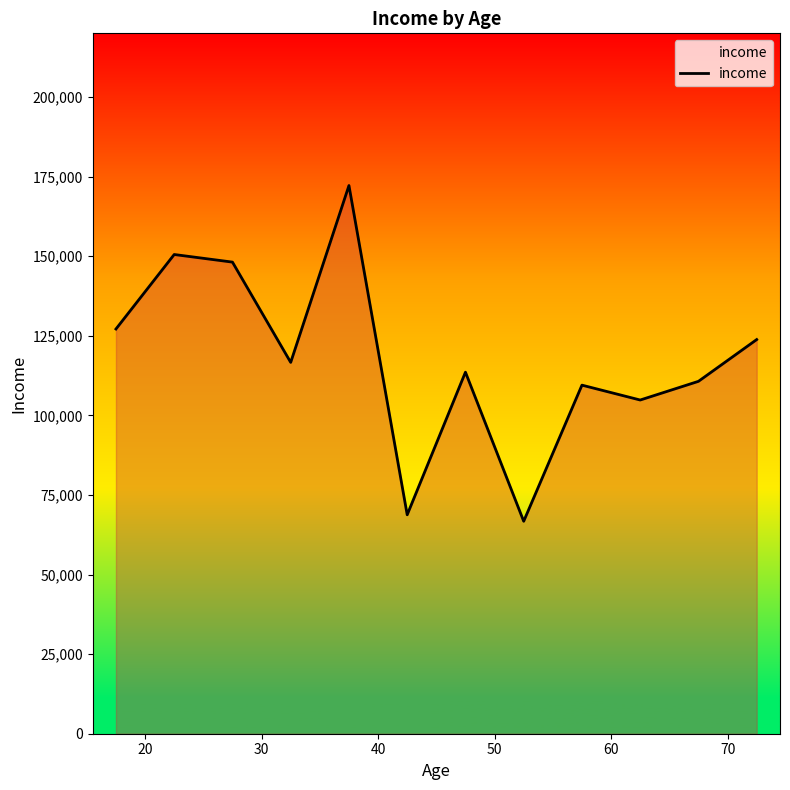

What is the minimum value shown in the chart?

66732.0